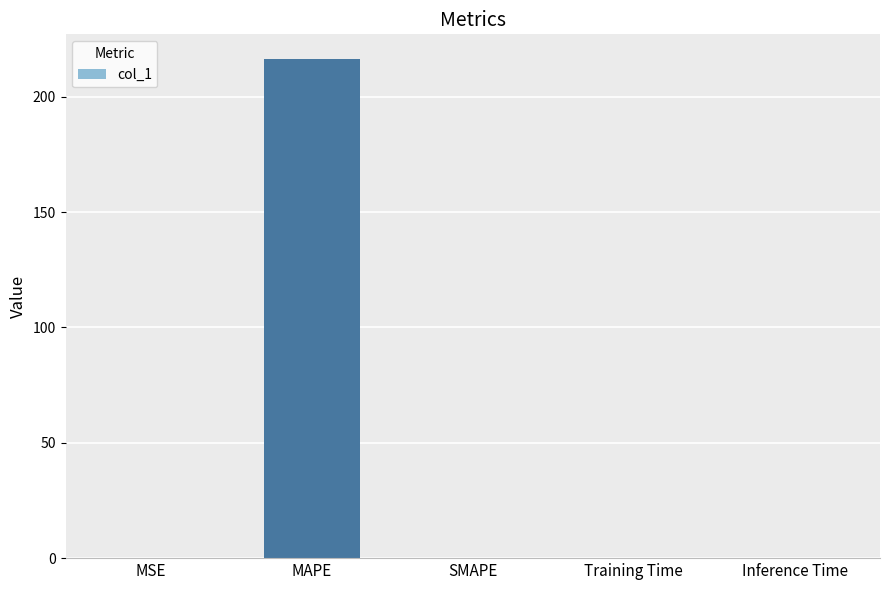

Count the number of categories in the chart.

5